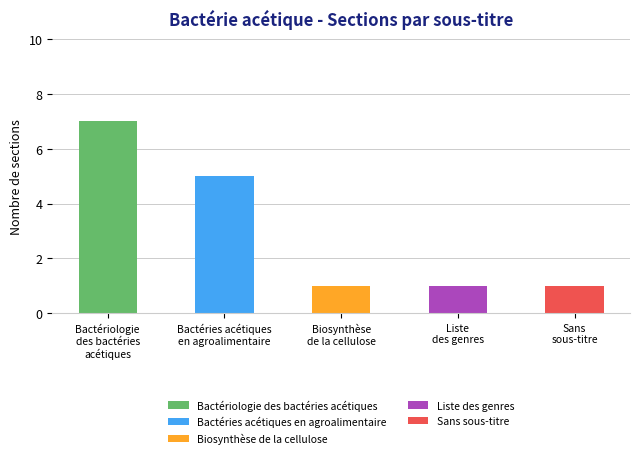

Does the chart contain any negative values?

No